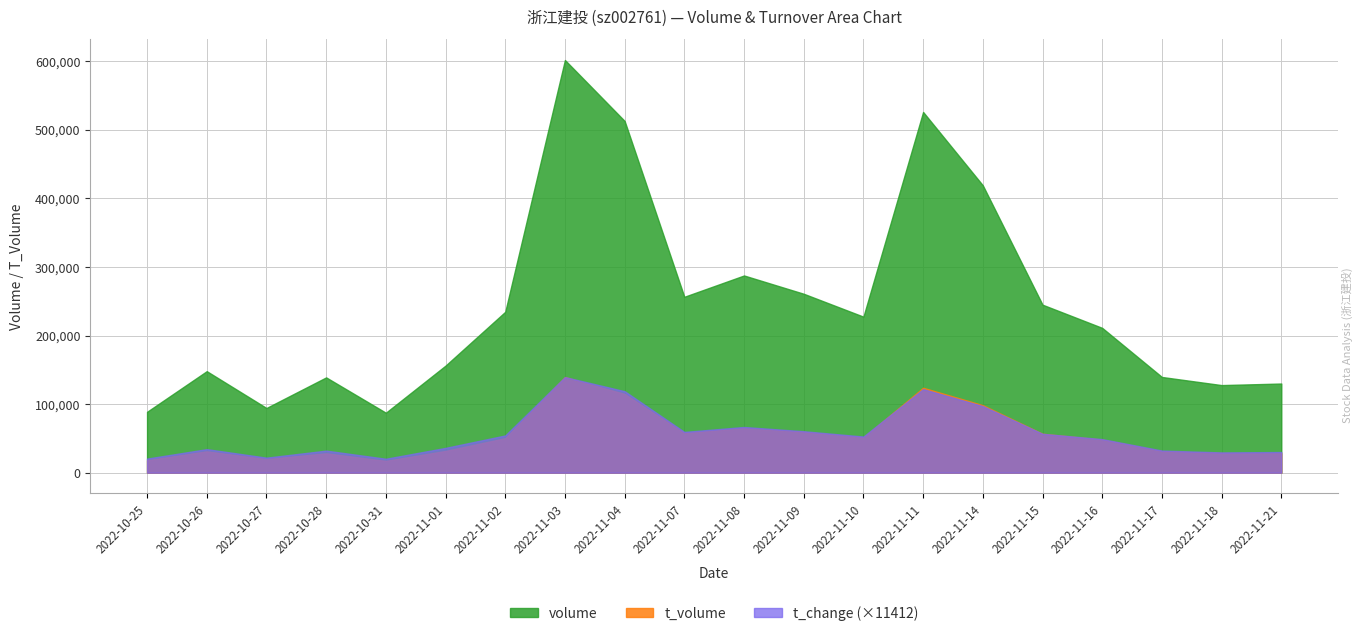

Which has a higher value, 2022-11-21 or 2022-11-09?

2022-11-09